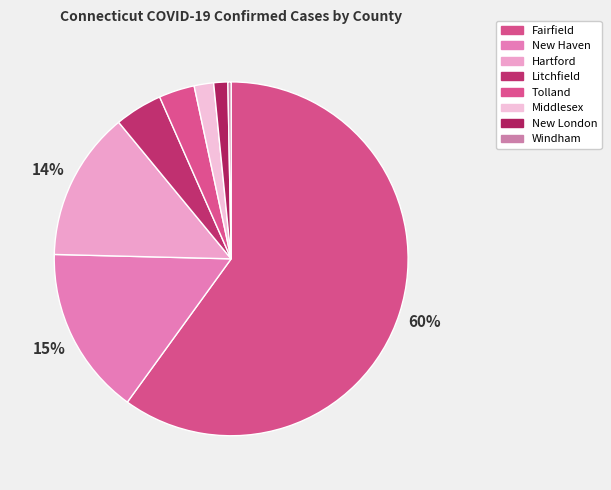

How many segments does this pie chart have?

8